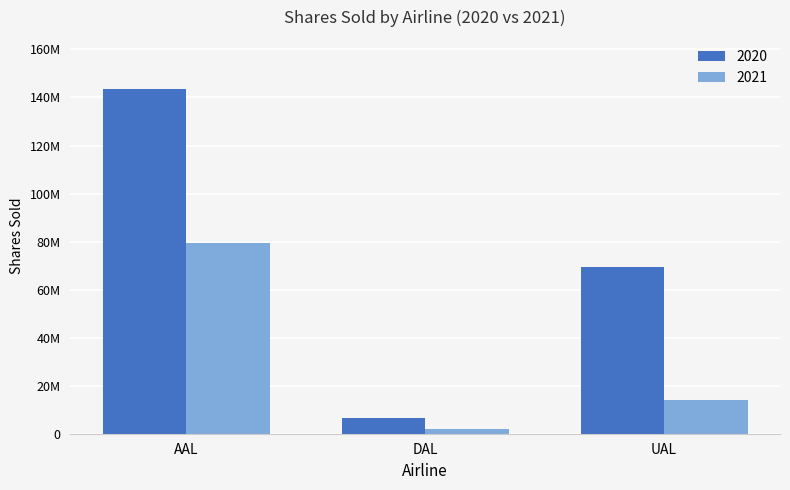

What are all the series names shown in the legend?

2020, 2021